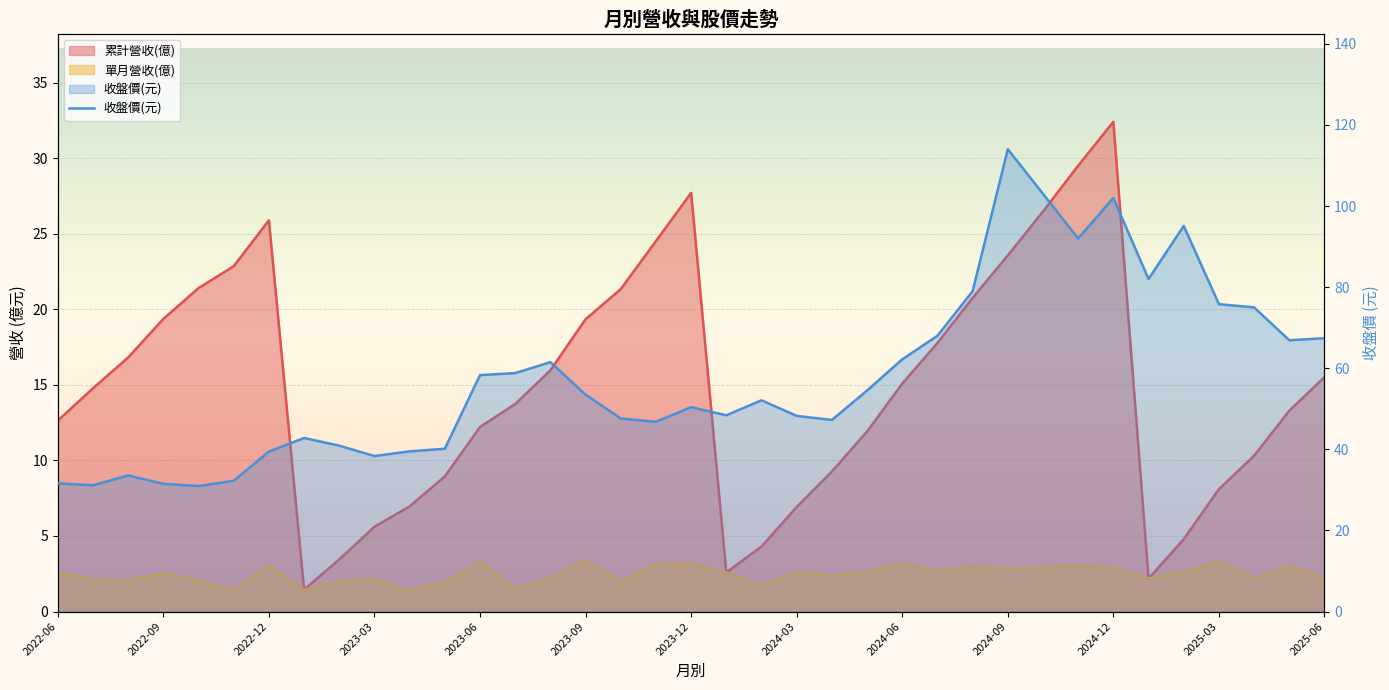

Which has a higher value, 23 or 2025-06?

2025-06